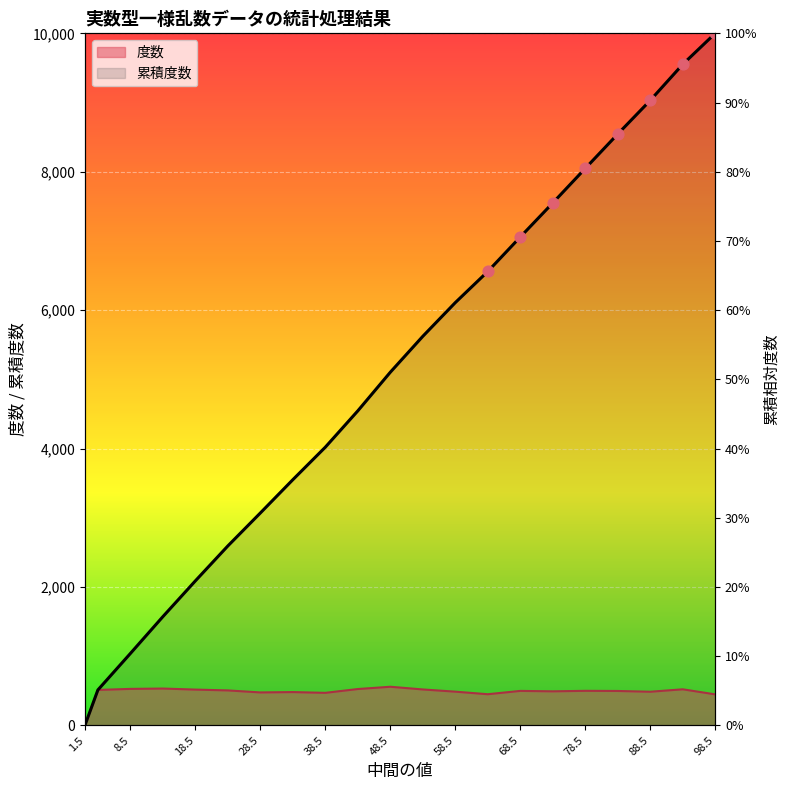

Which series contains the highest Y value?

累積度数